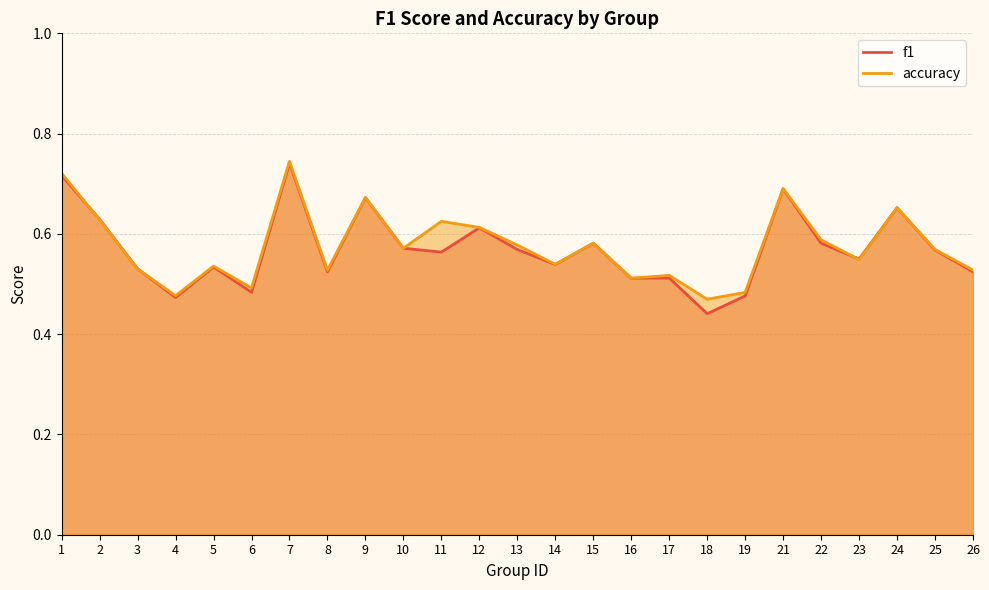

Reading left to right, what are all the values shown in this chart?

f1: 1=0.7	2=0.6	3=0.5	4=0.5	5=0.5	6=0.5	7=0.7	8=0.5	9=0.7	10=0.6	11=0.6	12=0.6	13=0.6	14=0.5	15=0.6	16=0.5	17=0.5	18=0.4	19=0.5	21=0.7	22=0.6	23=0.5	24=0.7	25=0.6	26=0.5
accuracy: 1=0.7	2=0.6	3=0.5	4=0.5	5=0.5	6=0.5	7=0.7	8=0.5	9=0.7	10=0.6	11=0.6	12=0.6	13=0.6	14=0.5	15=0.6	16=0.5	17=0.5	18=0.5	19=0.5	21=0.7	22=0.6	23=0.5	24=0.7	25=0.6	26=0.5